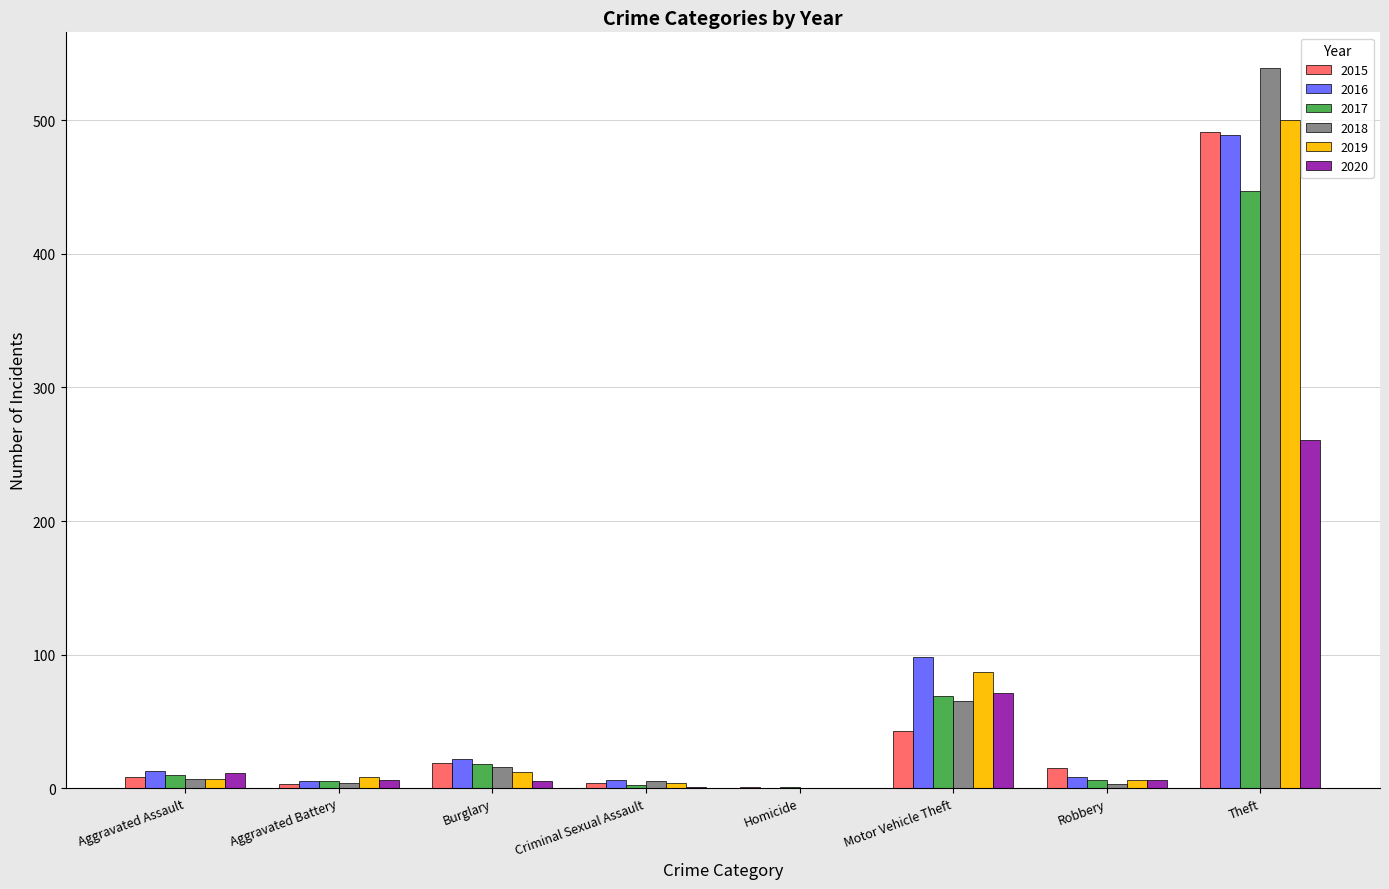

Between Motor Vehicle Theft and Robbery, which series saw the biggest shift?

2016